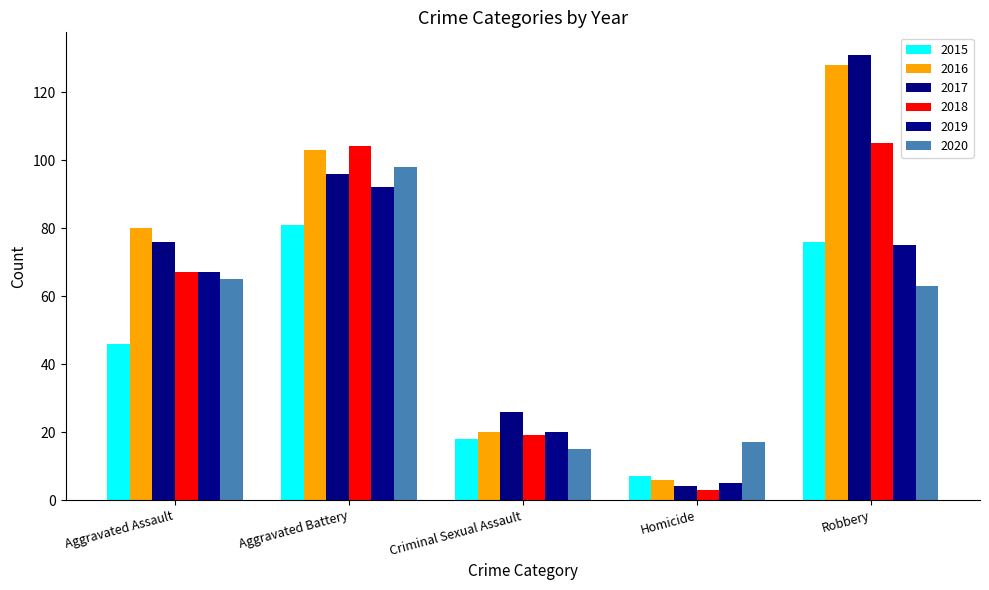

What is the label of the 3rd bar from the right?

Criminal Sexual Assault